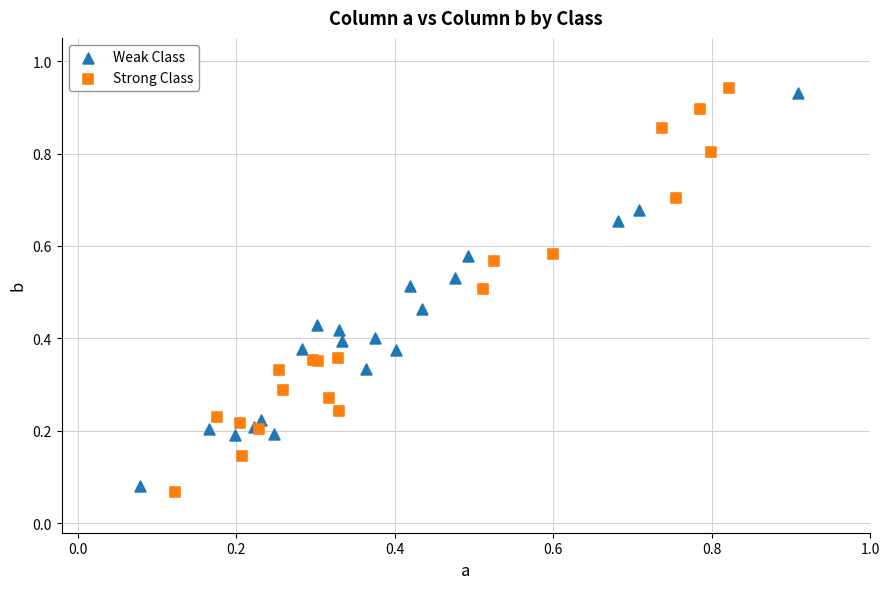

Which series contains the highest Y value?

Strong Class